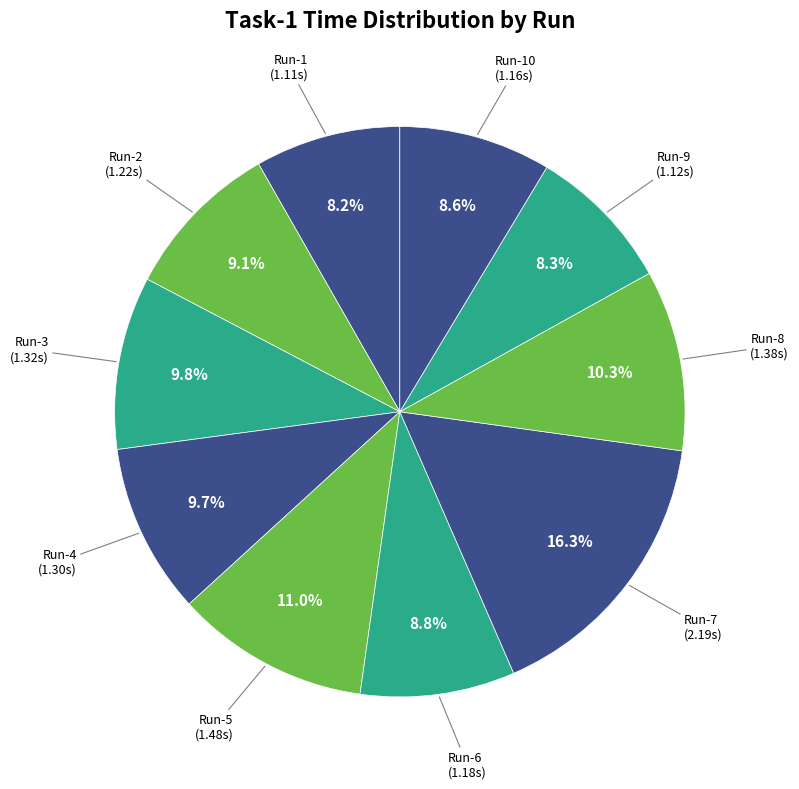

Is there a majority slice in this chart?

No